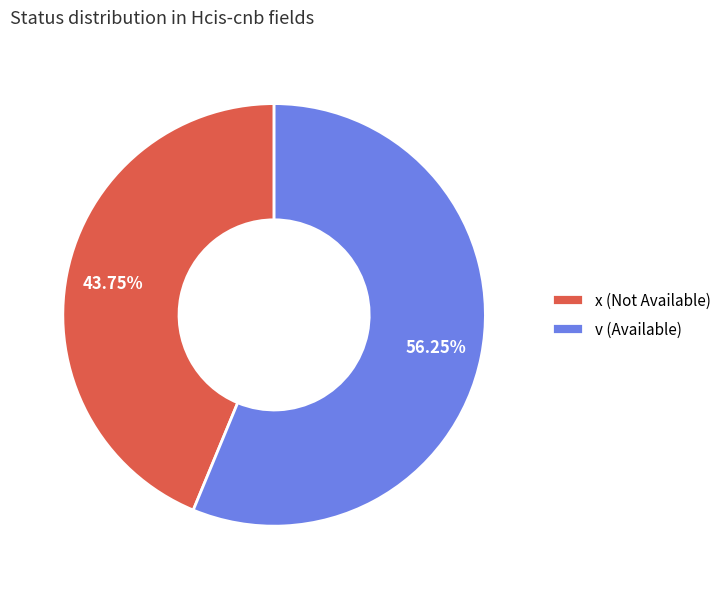

Does x represent more than half of the total?

No